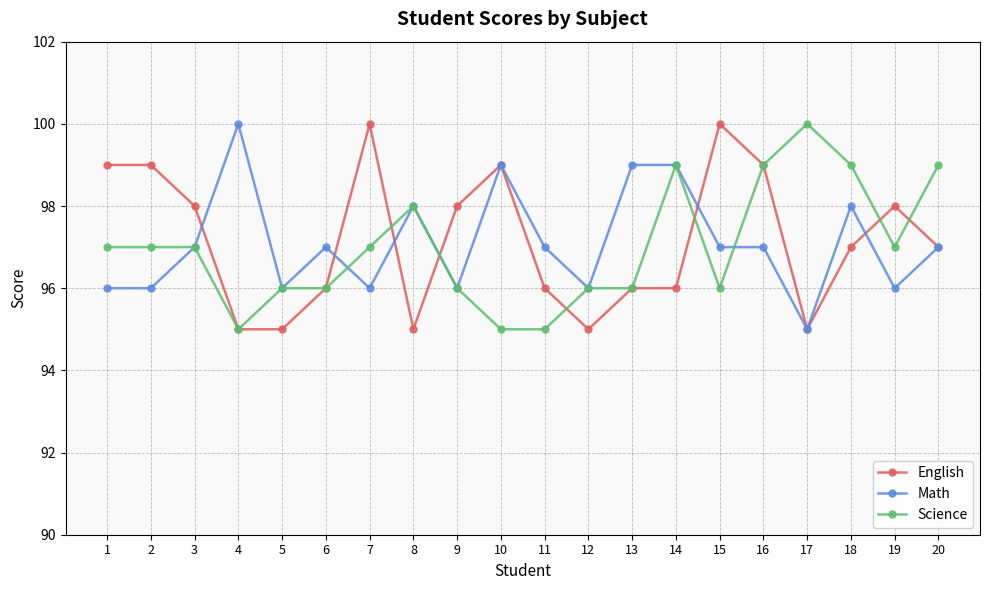

What are all the series names shown in the legend?

English, Math, Science